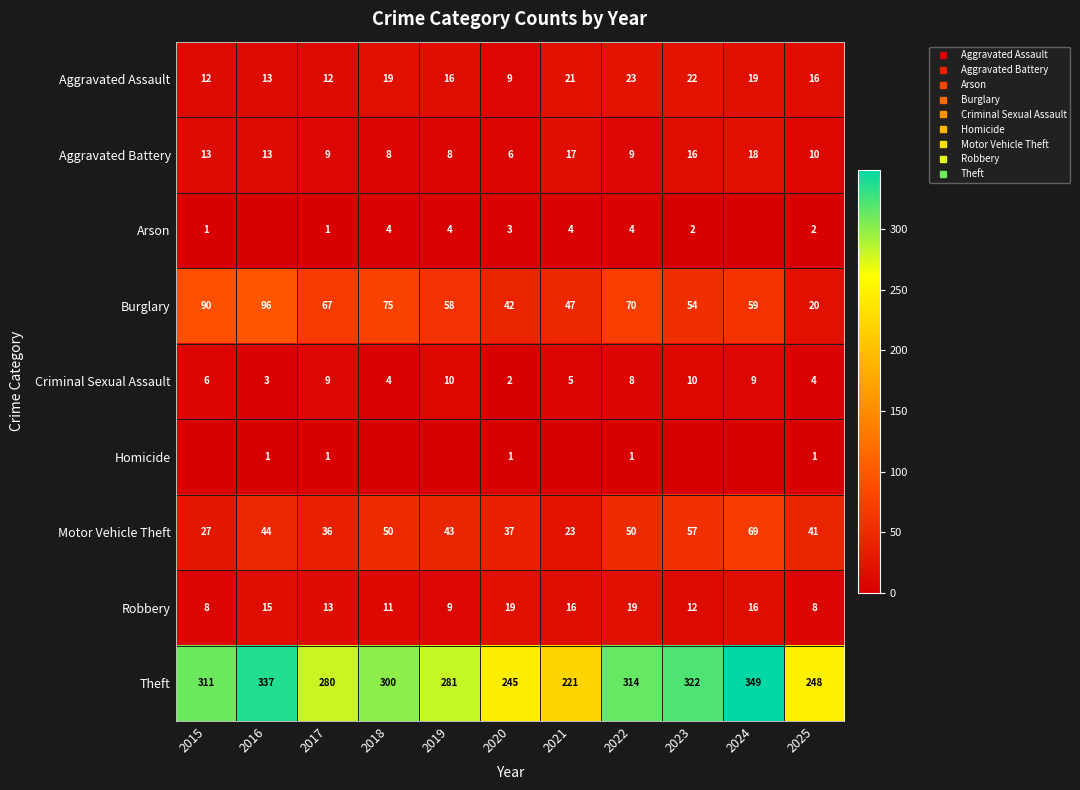

What is the sum of all Criminal Sexual Assault values?

70